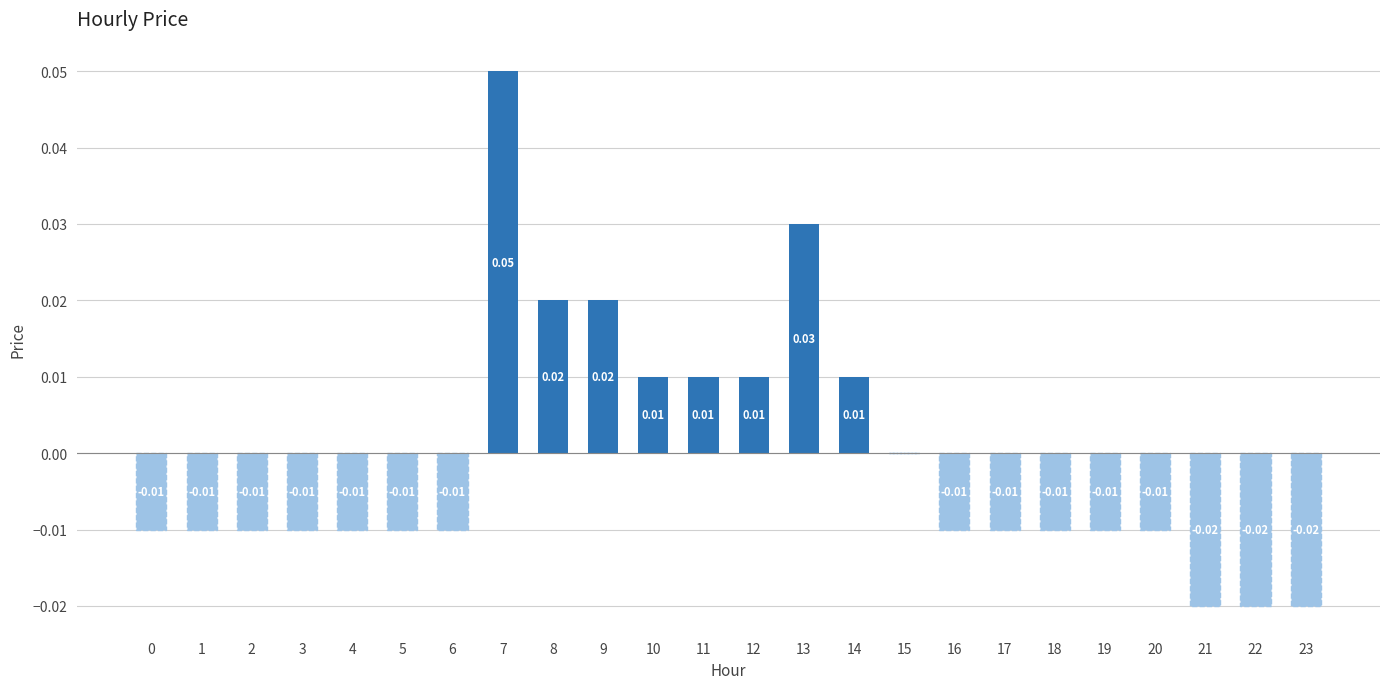

Which has a higher value, 17 or 15?

15